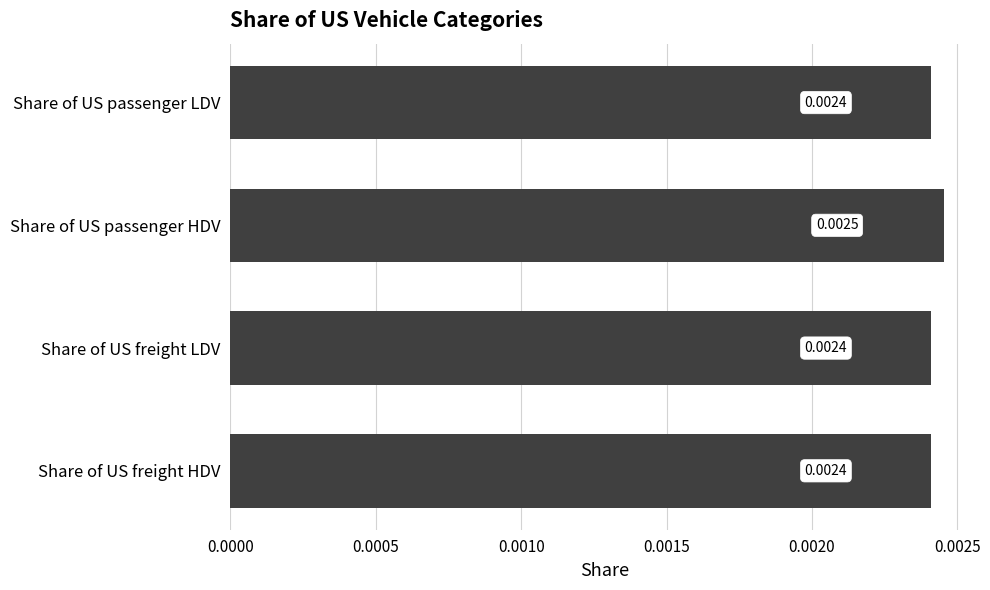

Which label corresponds to the largest value in the chart?

Share of US passenger HDV